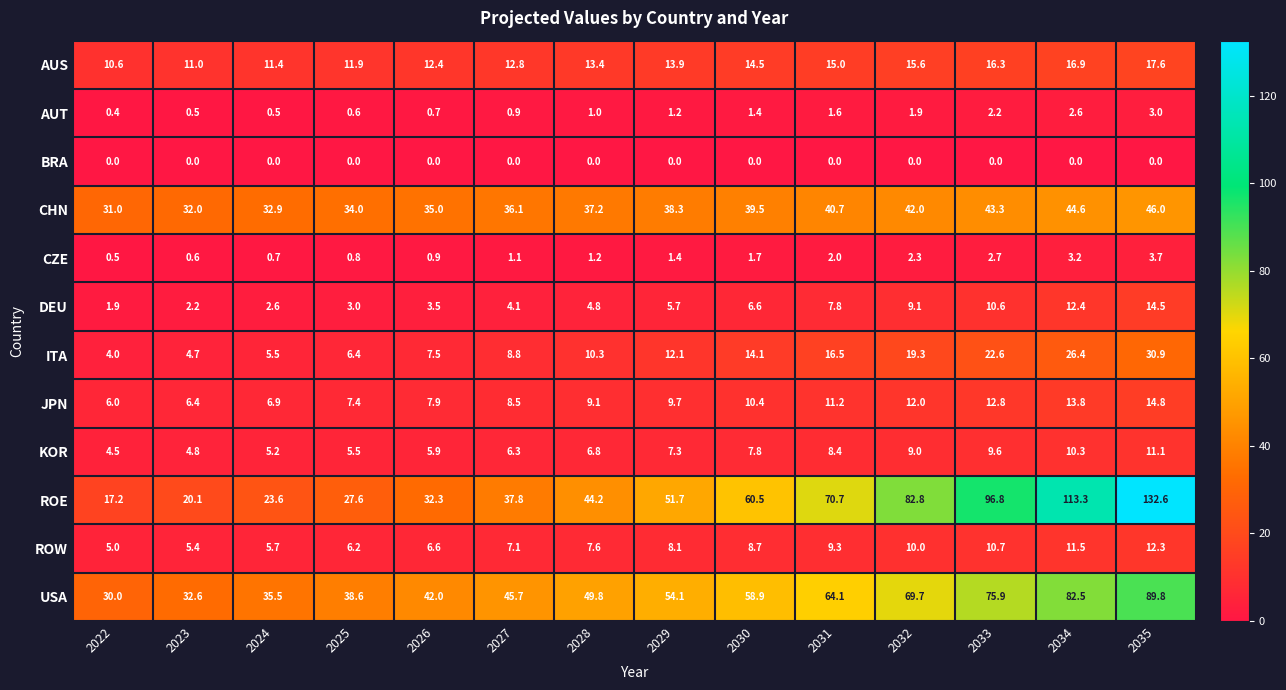

Which series has the largest total across all categories?

ROE